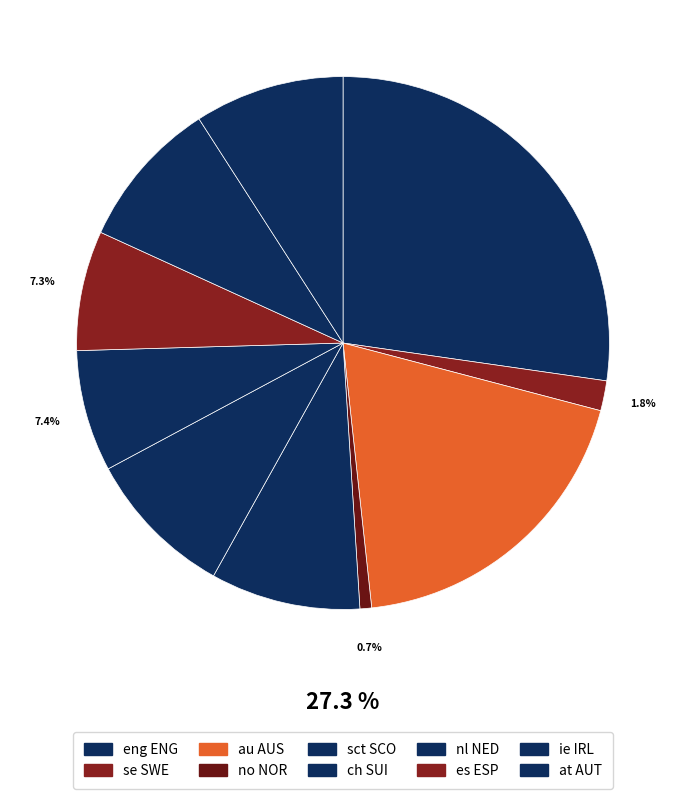

Which category has the biggest portion of the pie?

eng ENG